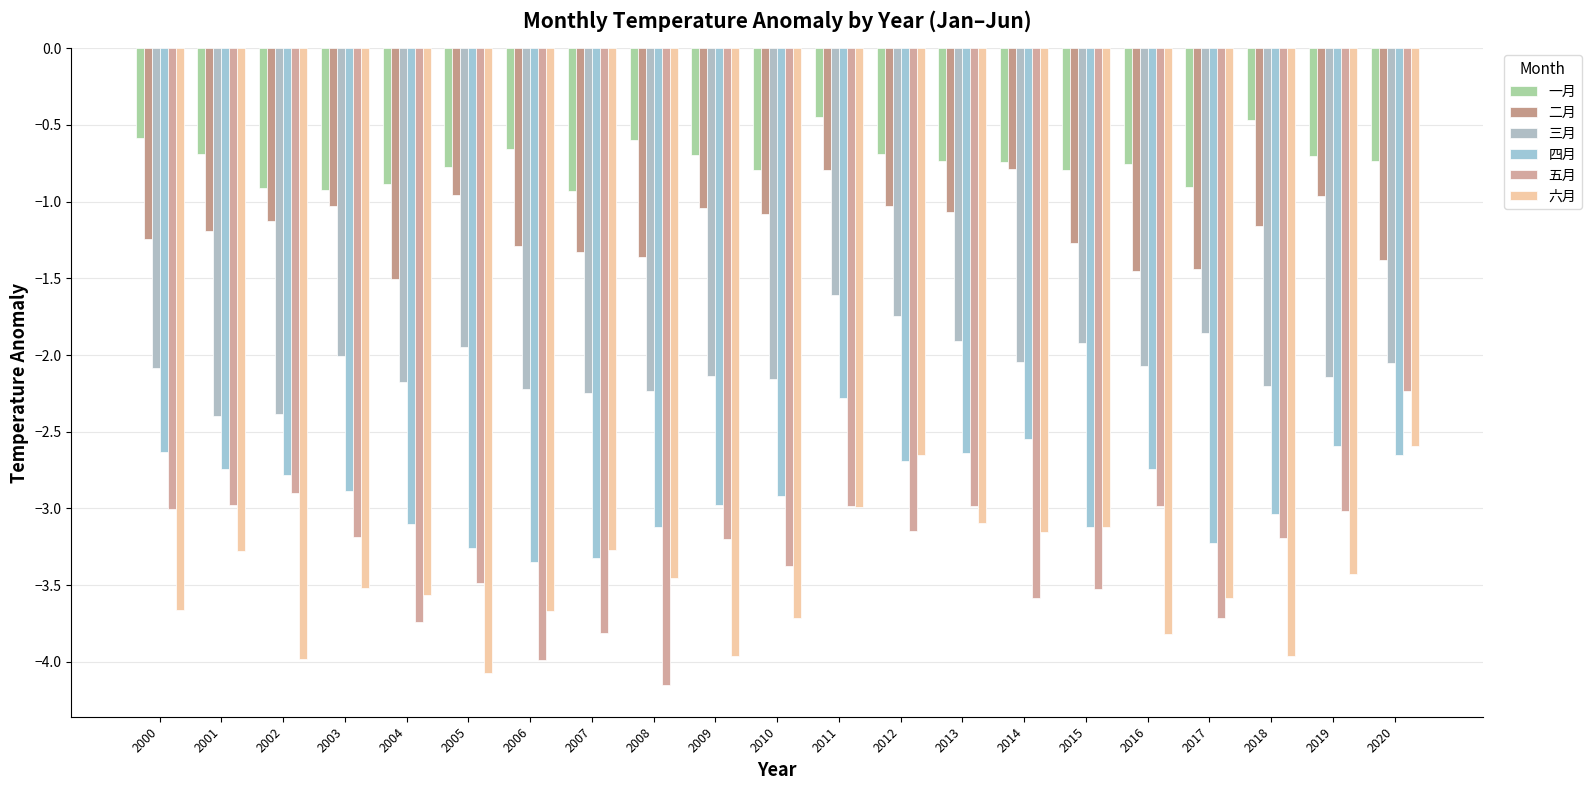

What are all the series names shown in the legend?

一月, 二月, 三月, 四月, 五月, 六月